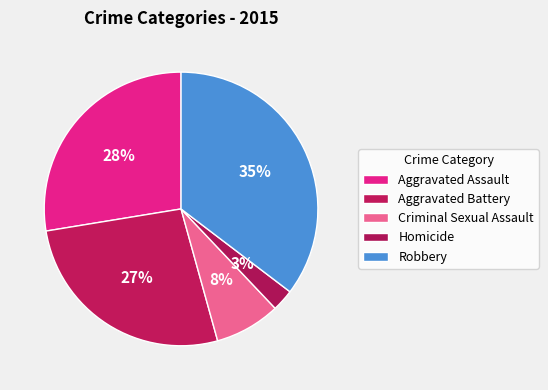

Does any single category account for the majority?

No